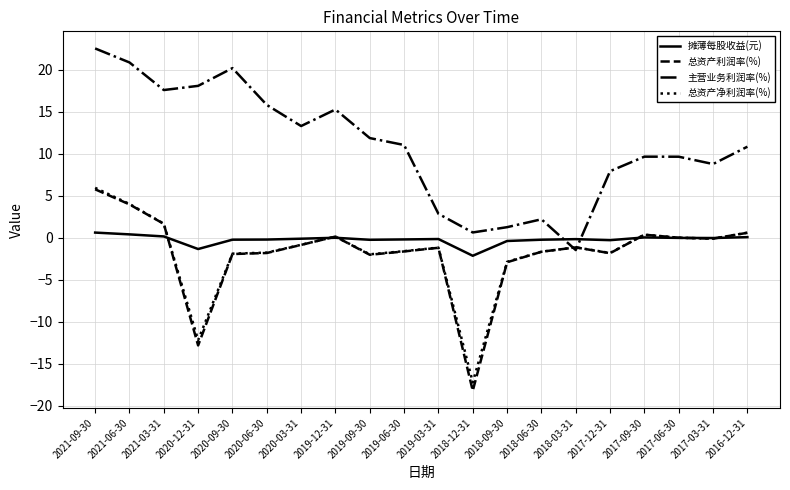

Which series changed the most between 2018-03-31 and 2017-06-30?

主营业务利润率(%)